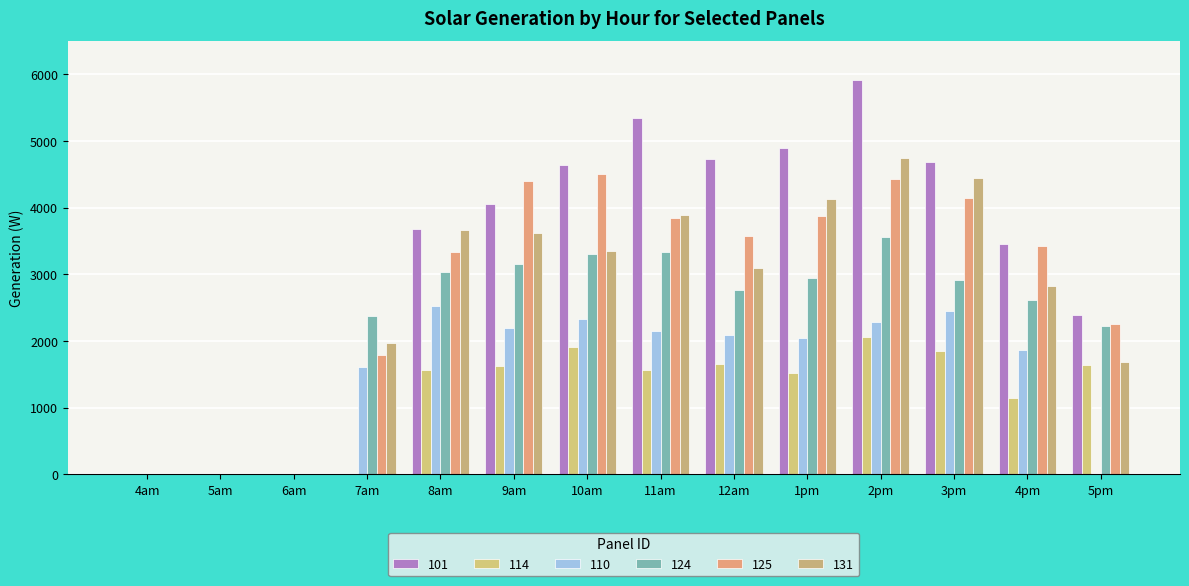

What are all the series names shown in the legend?

101, 114, 110, 124, 125, 131